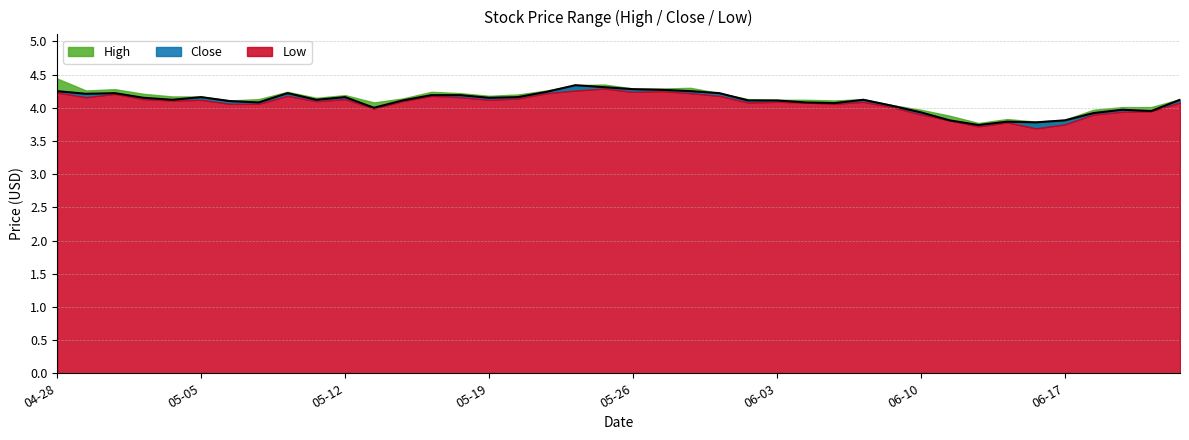

In Low, how many points are higher than both neighbors (excluding endpoints)?

10